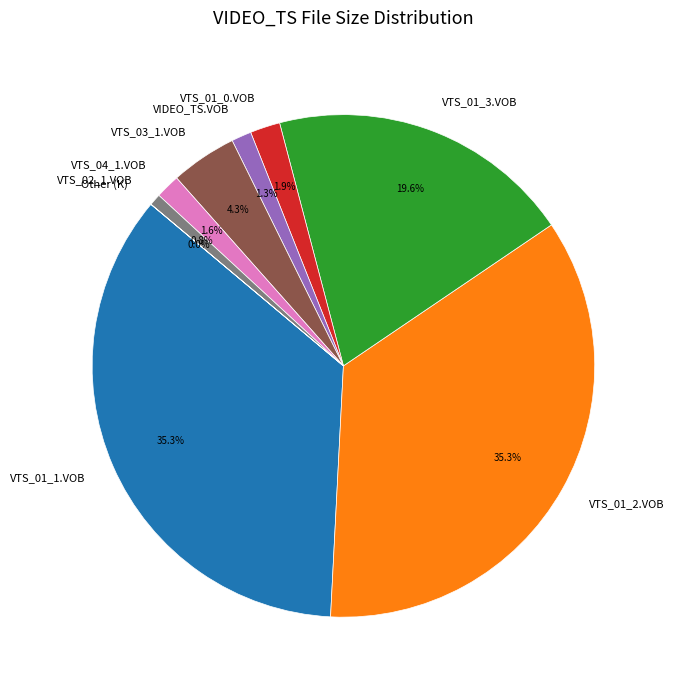

Between VTS_01_0.VOB and VTS_02_1.VOB, which is larger?

VTS_01_0.VOB